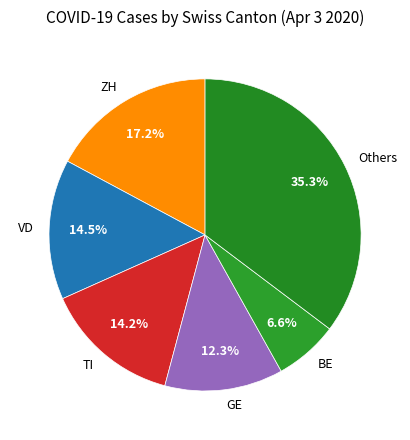

To the nearest percent, what is the difference between the largest and smallest slice percentages?

29%